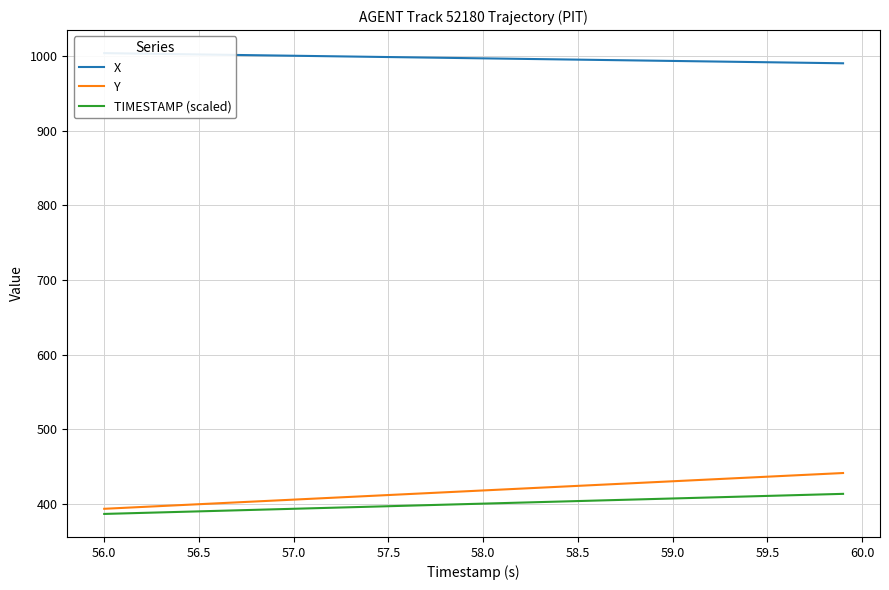

What is the average value of the TIMESTAMP (scaled) series?

399.9